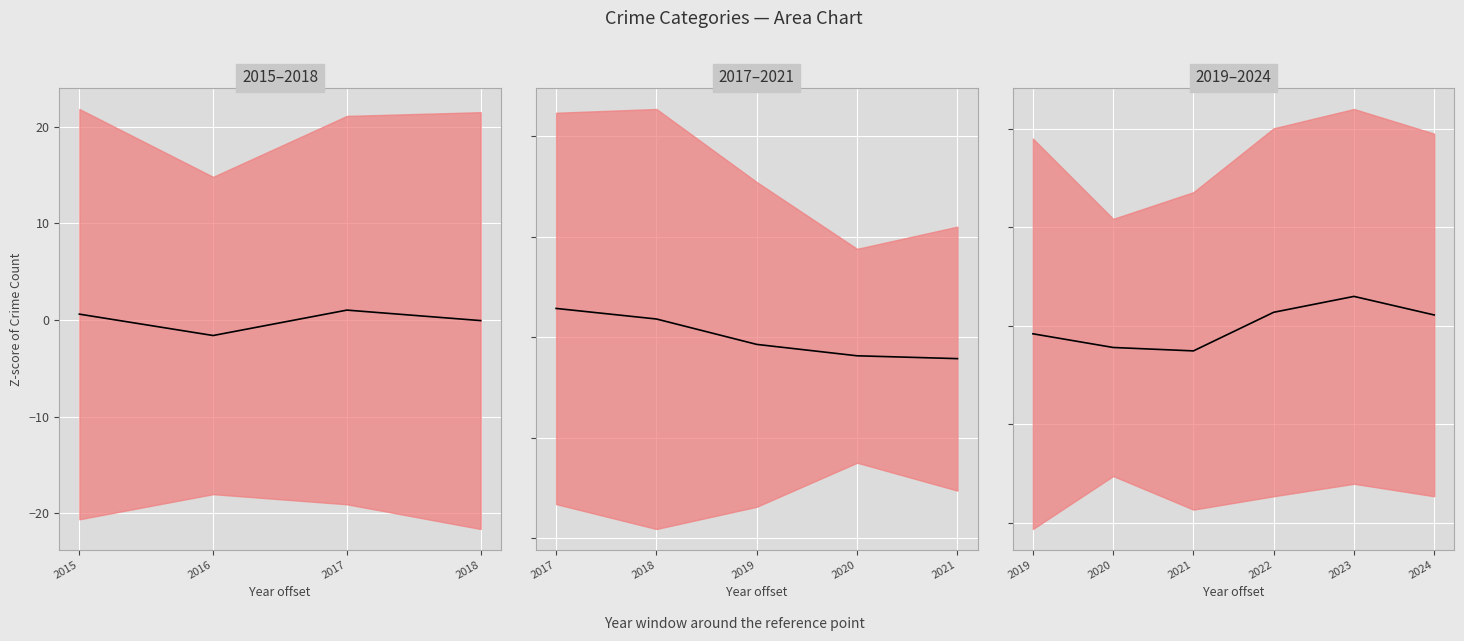

What is the change in value from 2021 to 2024?

+1.8